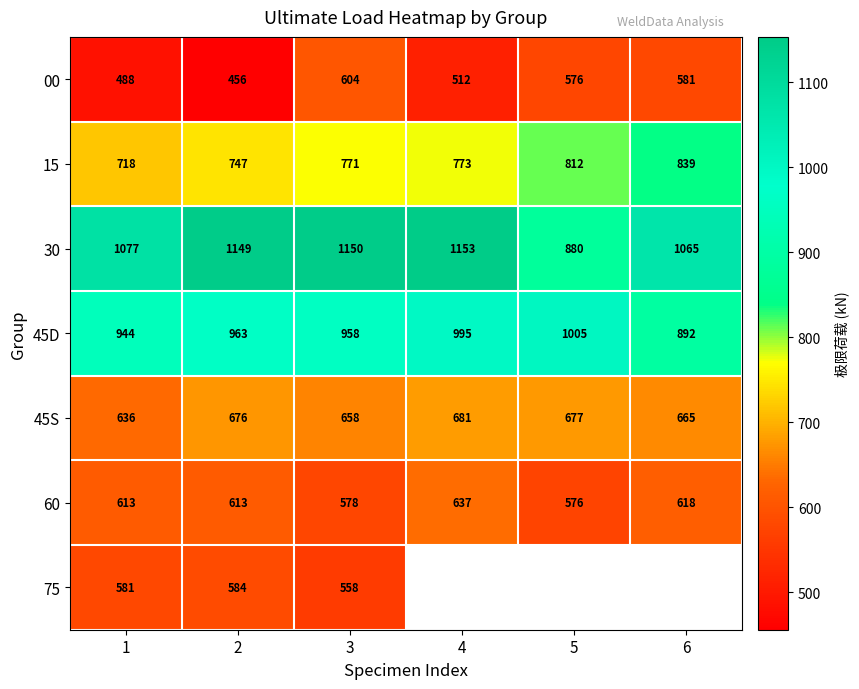

Is the value of 60 at 4 greater than the value of 00 at 6?

Yes